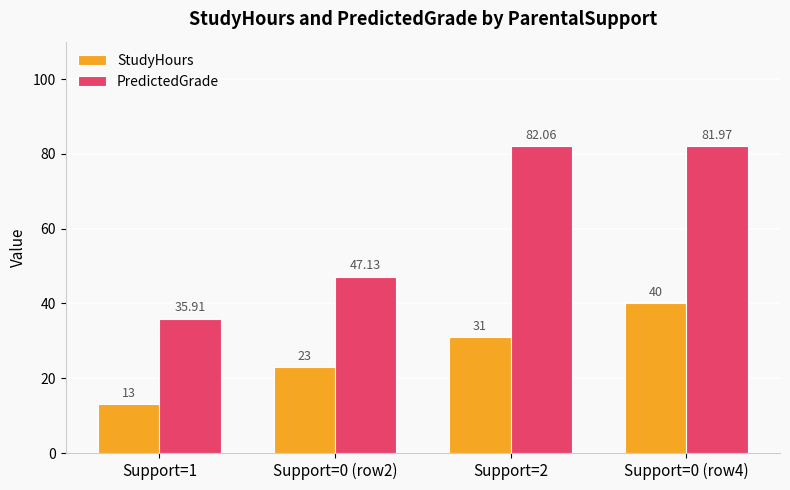

Reading left to right, what are all the values shown in this chart?

StudyHours: 13.0	23.0	31.0	40.0
PredictedGrade: 35.9	47.1	82.1	82.0